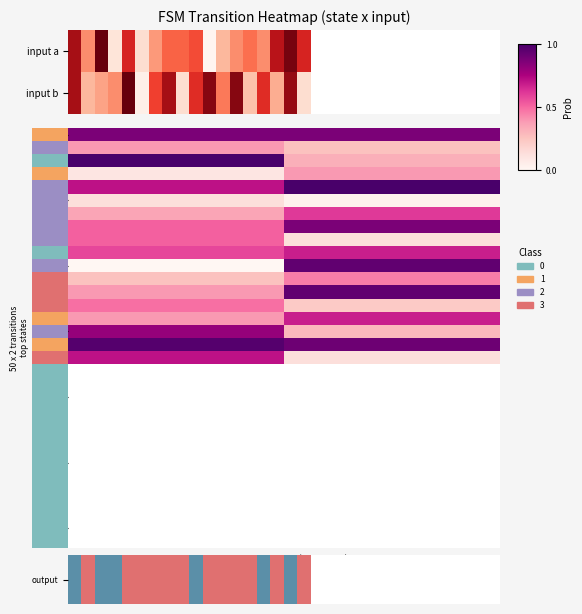

What is the spread (max minus min) of values at 3?

1.0